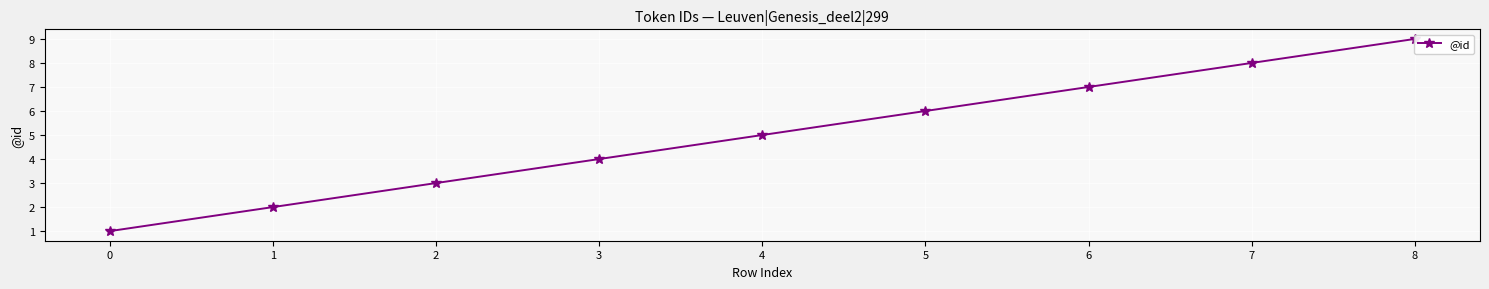

Between 0 and 1, which is larger?

1